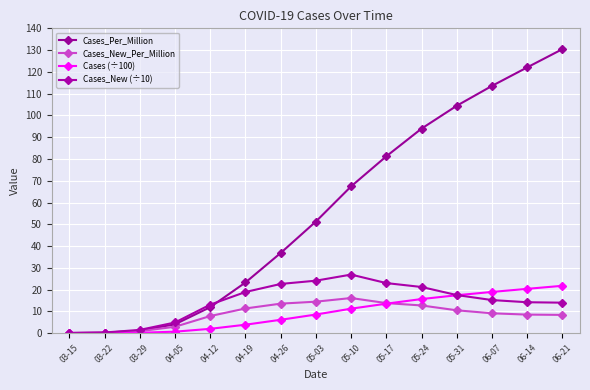

Count the number of categories in the chart.

15